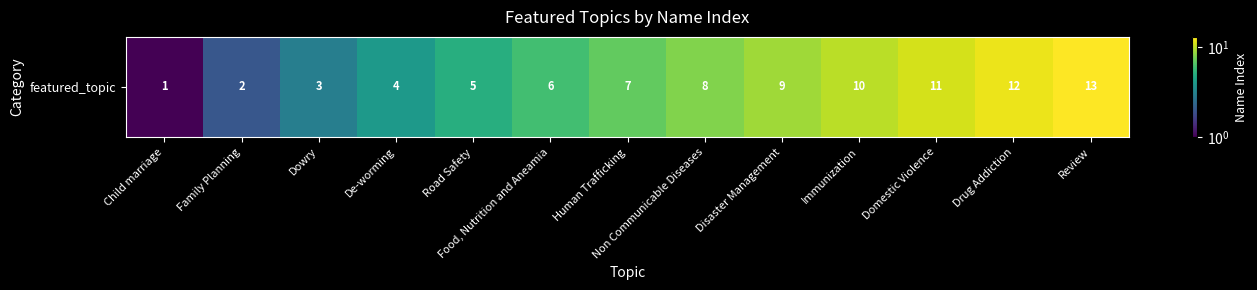

The chart shows a value of 4 at De-worming. True or false?

True